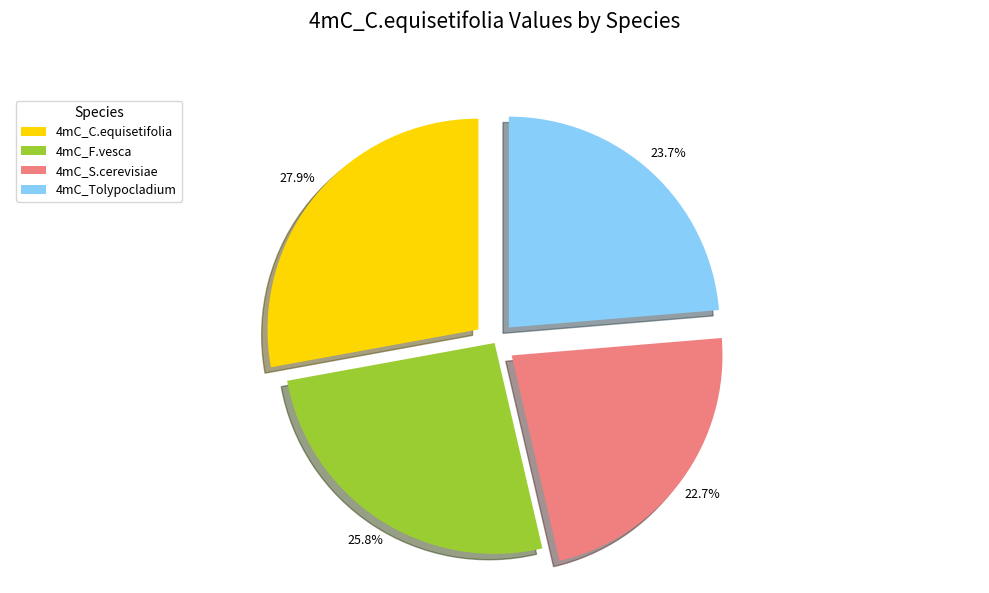

Which slice is the smallest?

4mC_S.cerevisiae